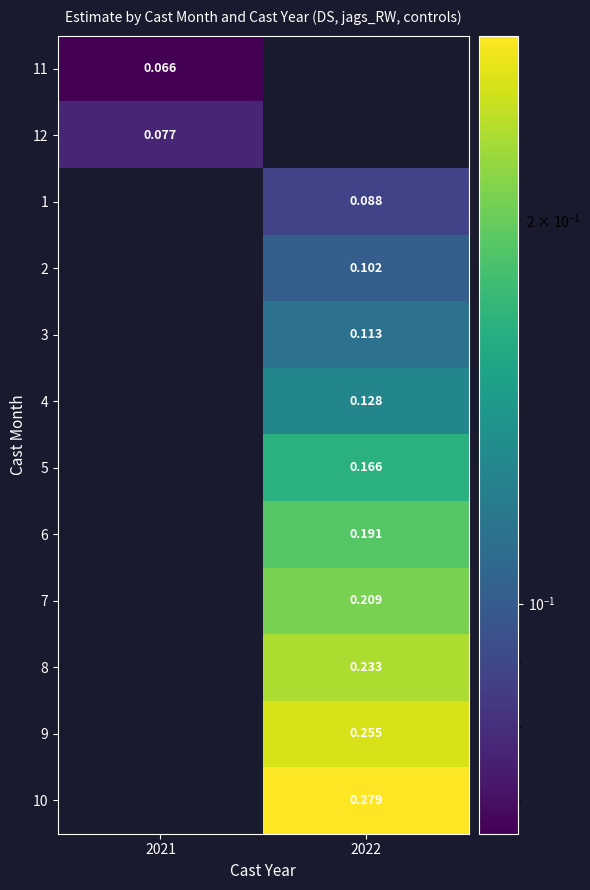

Is the value of 10 at 2022 greater than the value of 2 at 2022?

Yes